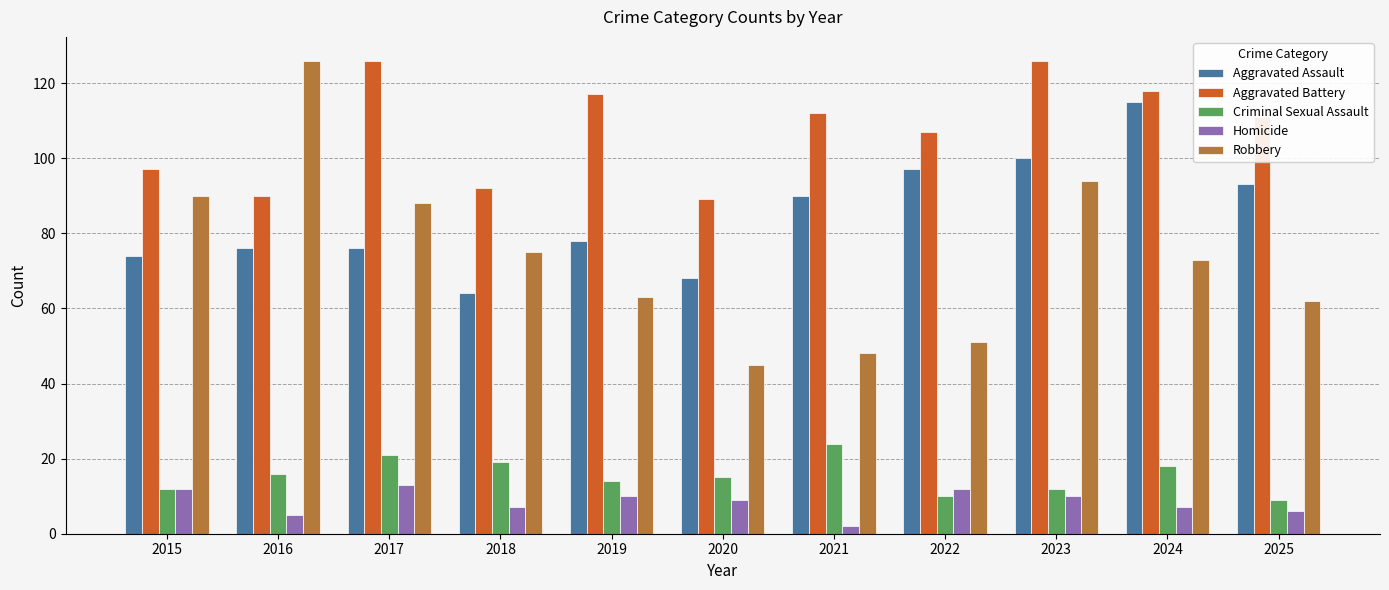

What is the spread (max minus min) of values at 2025?

105